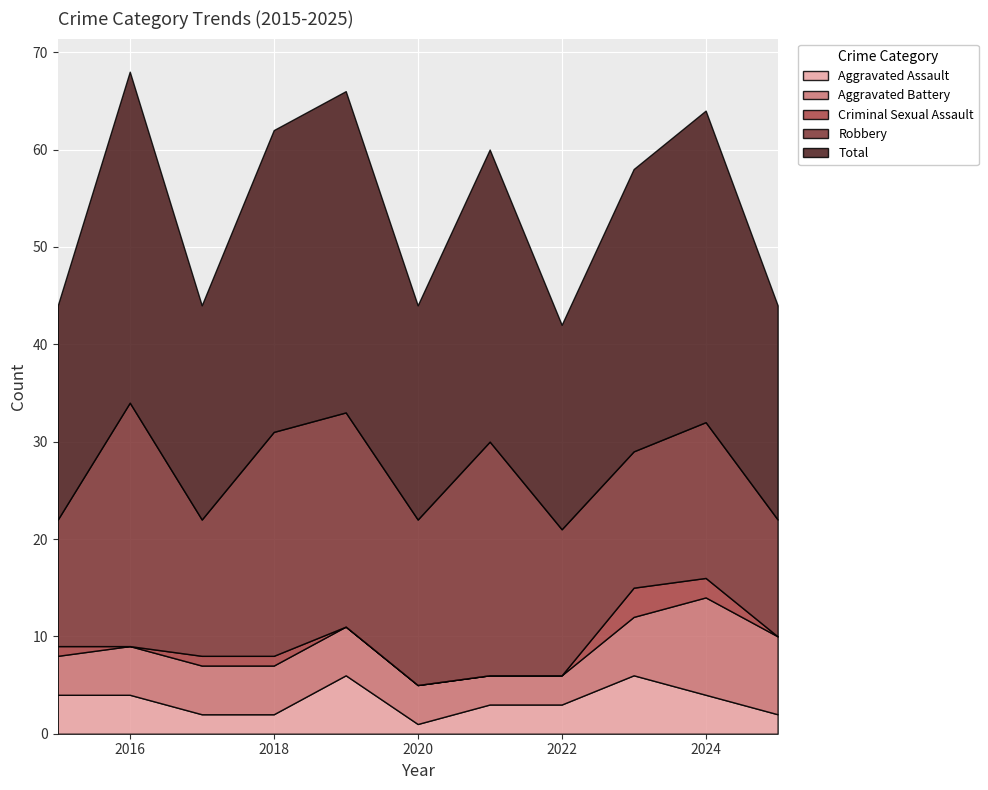

Is it true that Criminal Sexual Assault equals 0 at 2019?

True